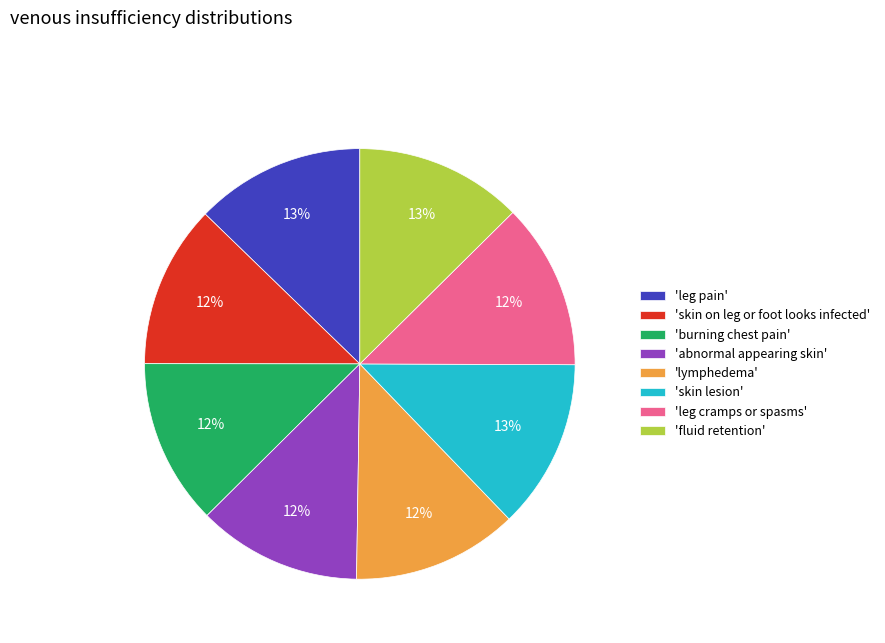

Is there any slice that represents more than half of the pie?

No